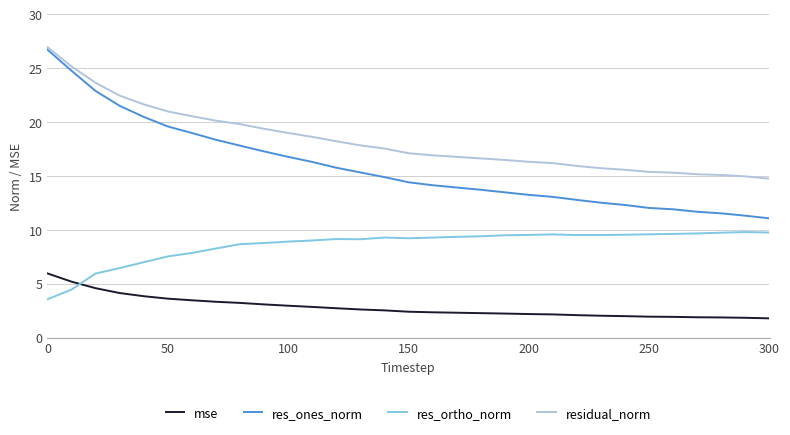

Count the number of data series in this chart.

4